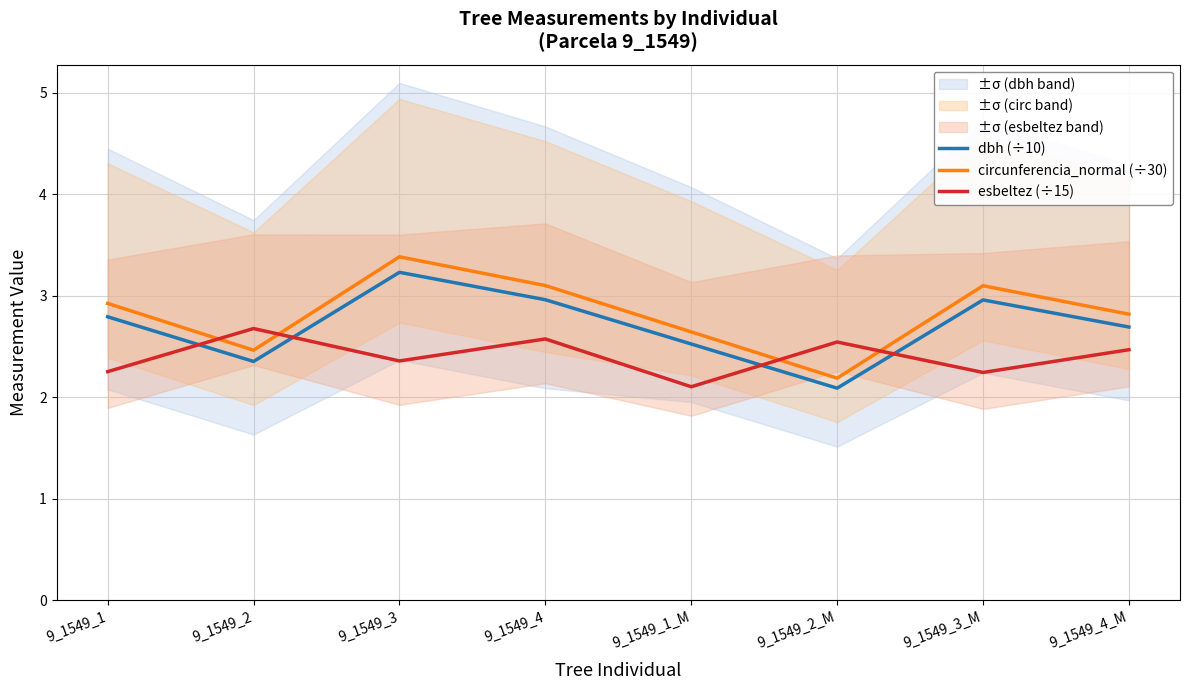

What are all the series names shown in the legend?

dbh (÷10), circunferencia_normal (÷30), esbeltez (÷15)